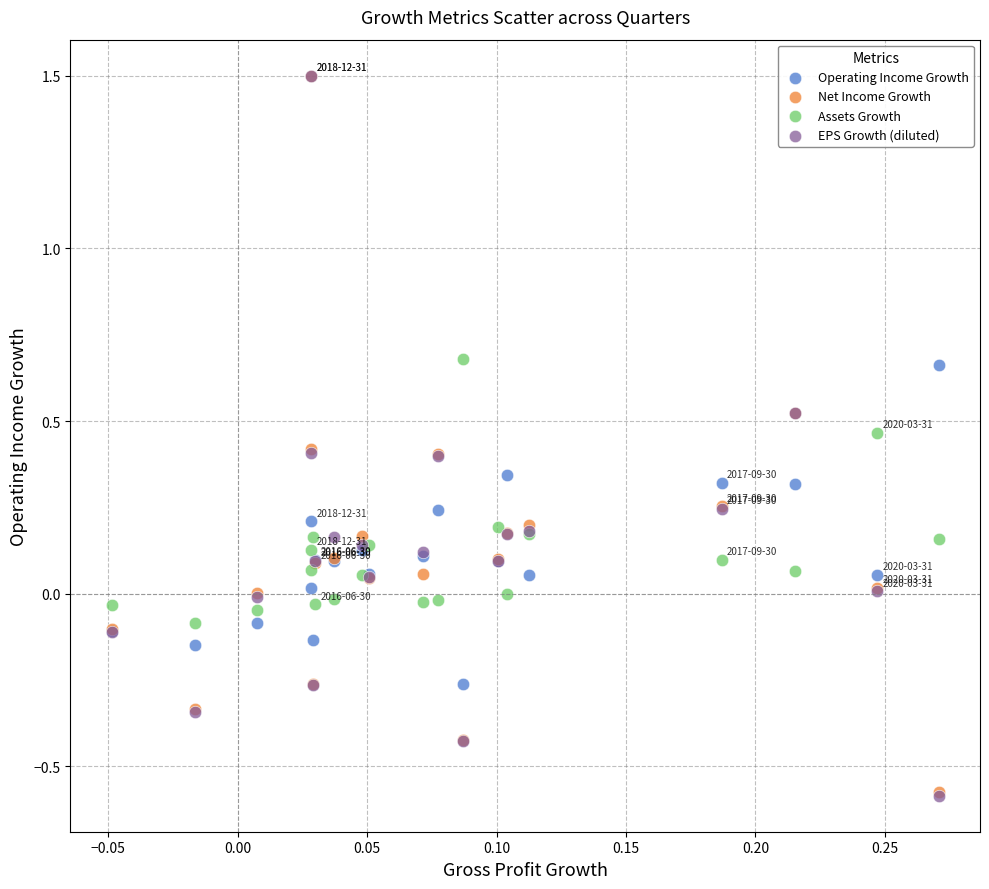

What are all the series names shown in the legend?

Operating Income Growth, Net Income Growth, Assets Growth, EPS Growth (diluted)